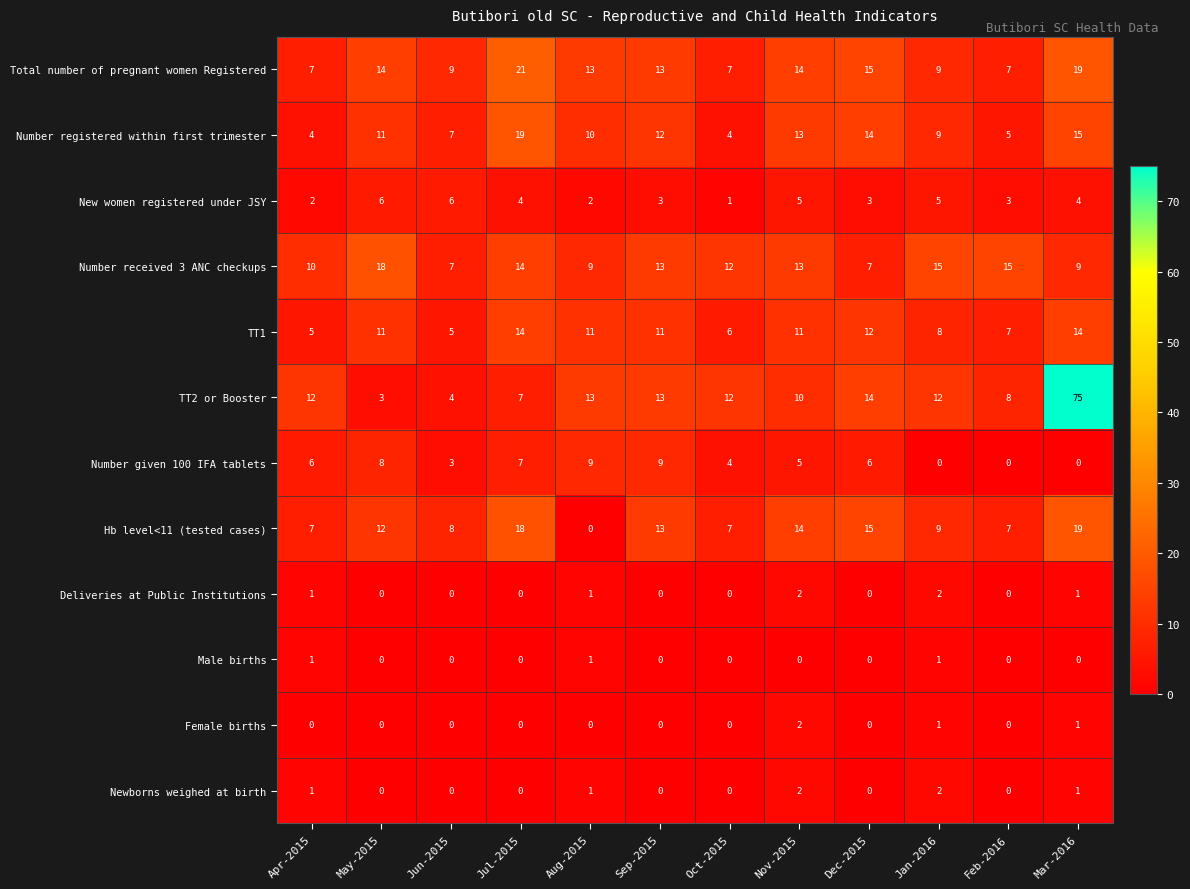

Count the Deliveries at Public Institutions values in the range 0 to 1.

10